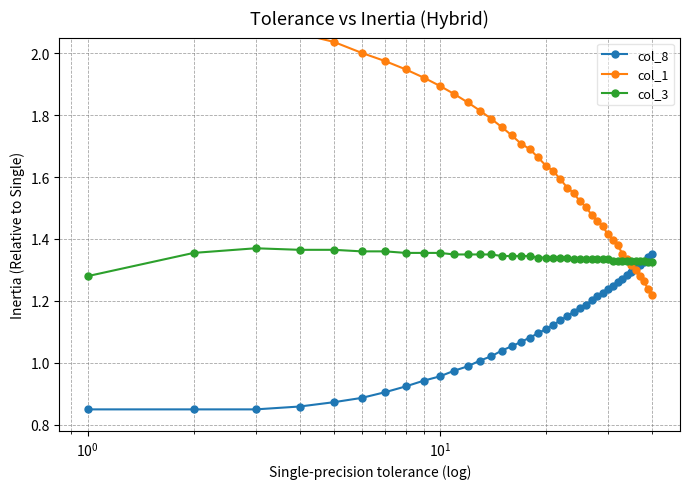

What is the minimum value for col_1?

1.2